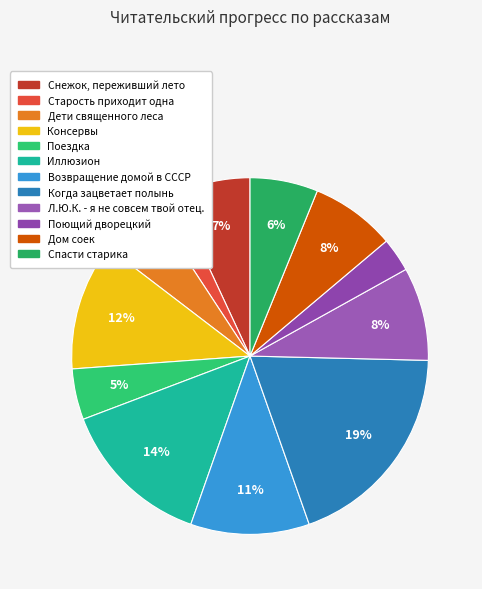

What portion of the pie excludes Спасти старика?

93.8%